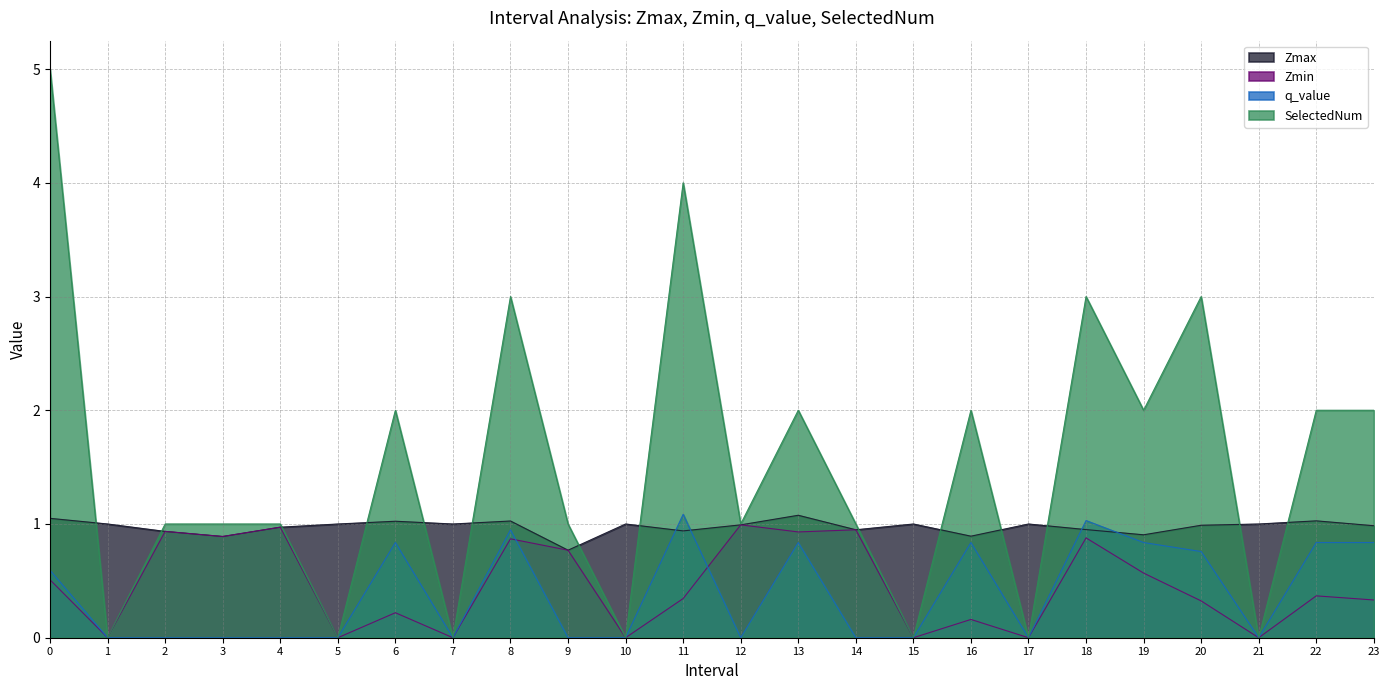

Rank the series at 7 from highest to lowest value.

Zmax, Zmin, q_value, SelectedNum